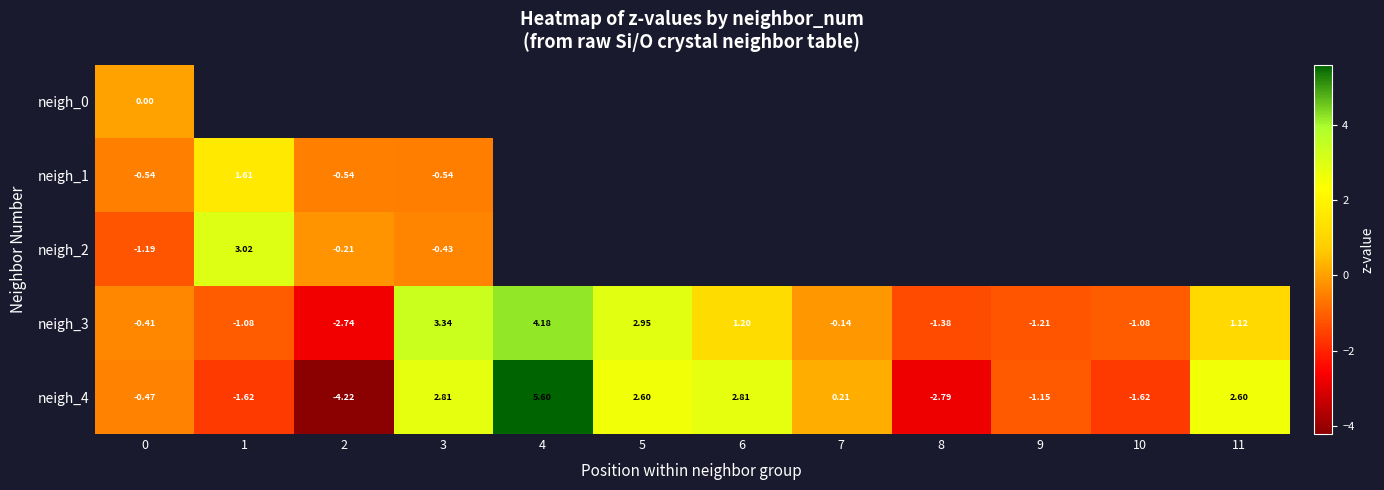

What is the difference between the neigh_3 values at 11 and 9?

2.3